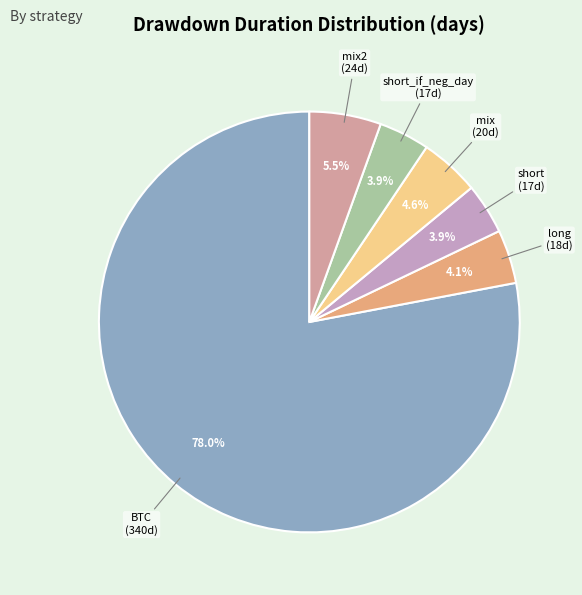

What is the majority slice?

BTC